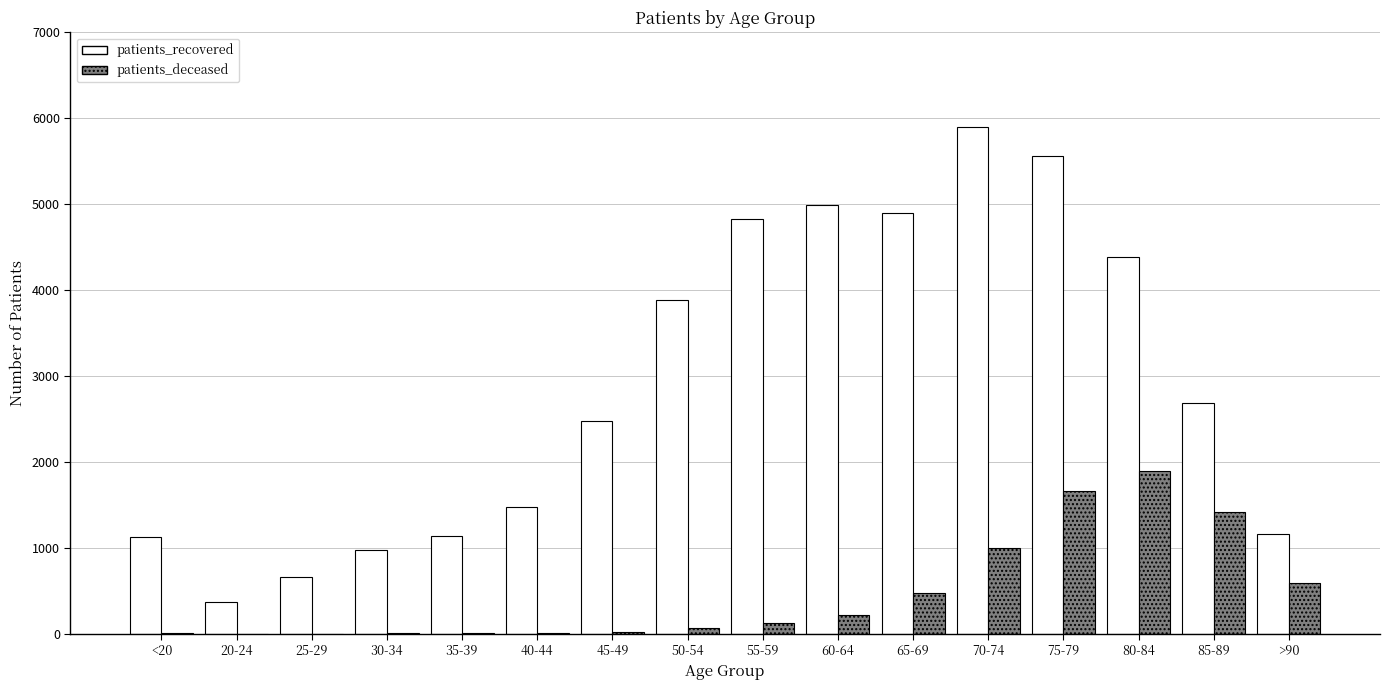

At which category is the sum across all series the highest?

75-79